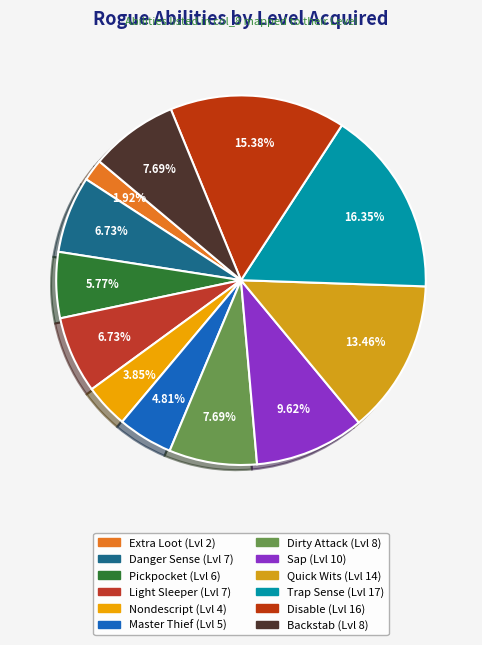

Rank the categories by value from highest to lowest.

Trap Sense, Disable, Quick Wits, Sap, Dirty Attack, Backstab, Danger Sense, Light Sleeper, Pickpocket, Master Thief, Nondescript, Extra Loot